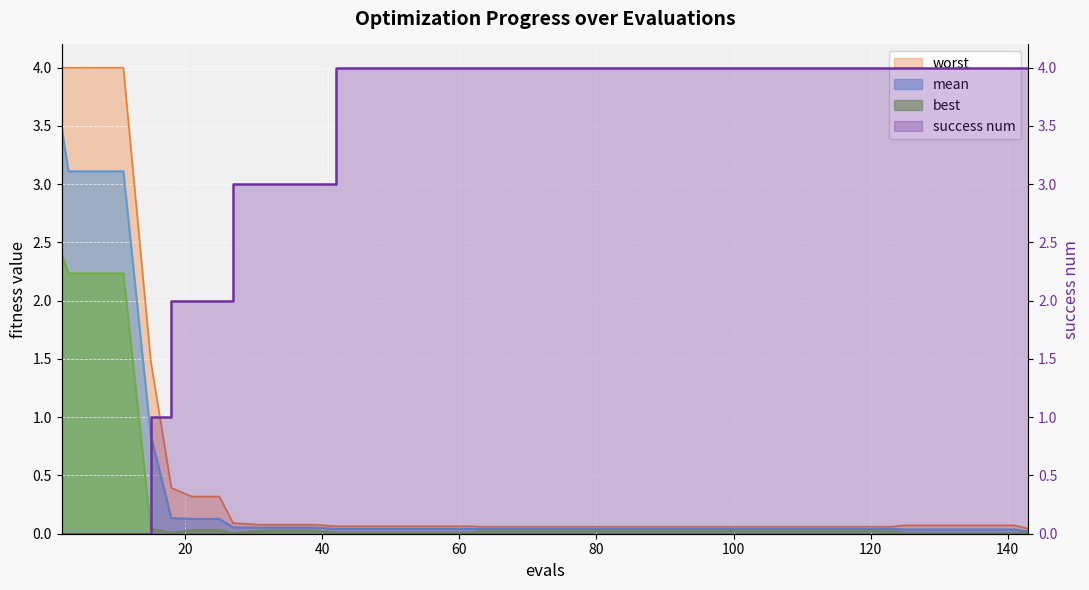

At which category is the sum across all series the highest?

2